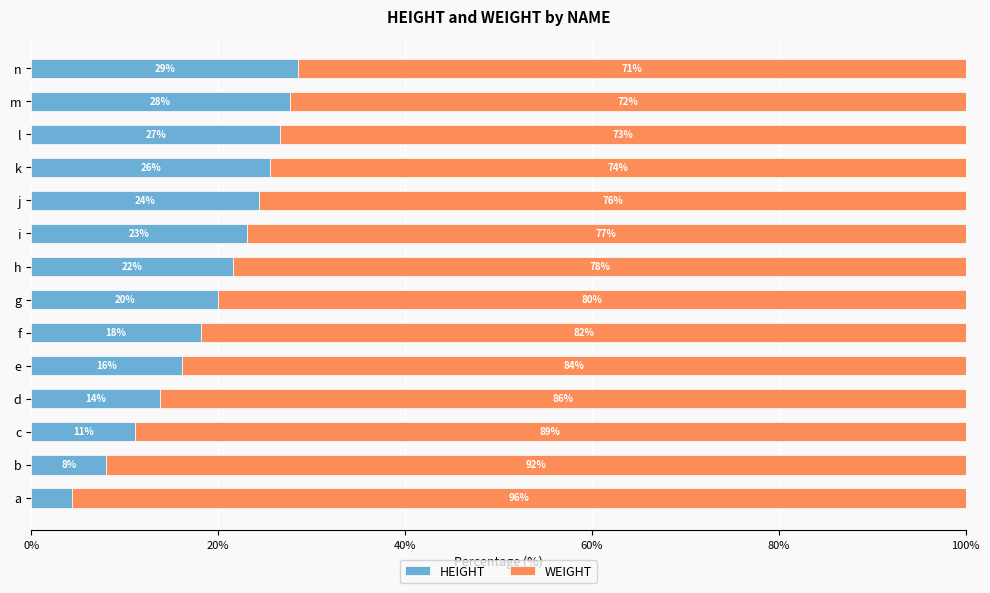

Where is HEIGHT nearest to the value 16?

e